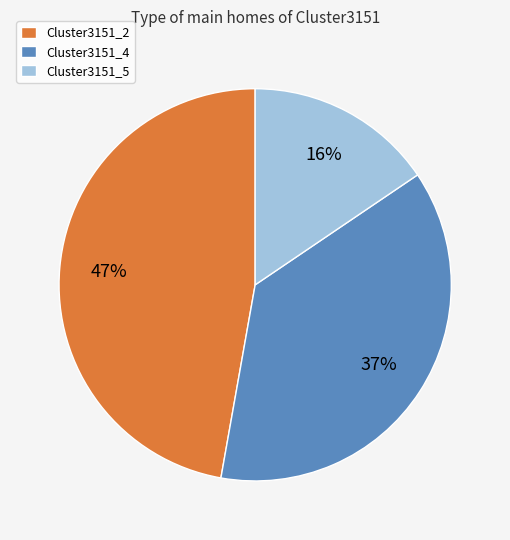

True or false: Cluster3151_5 accounts for 16% of the total.

True